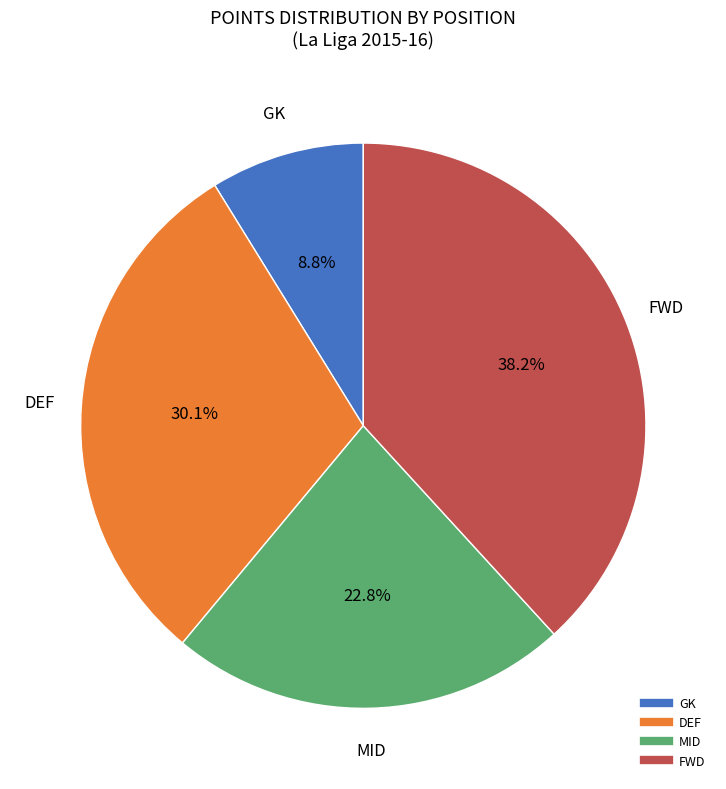

Is there any slice that represents more than half of the pie?

No